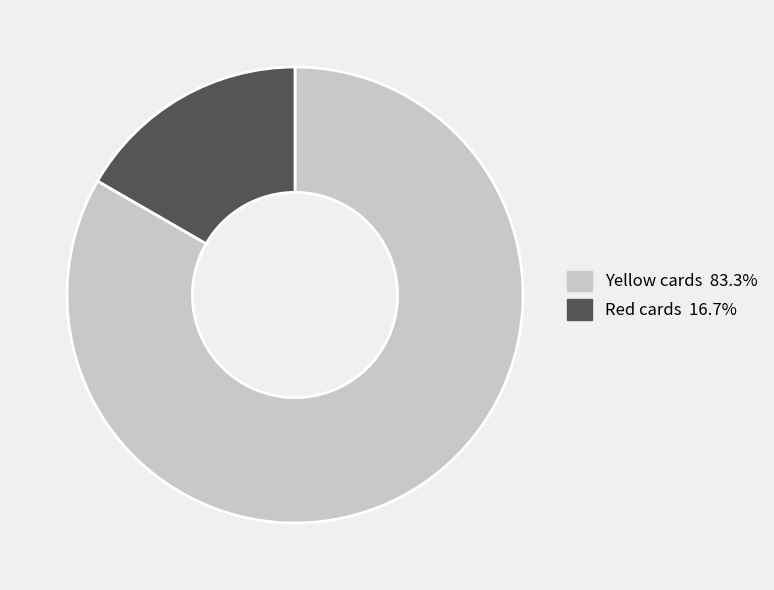

Do Red cards and Yellow cards together represent more than half of the pie?

Yes